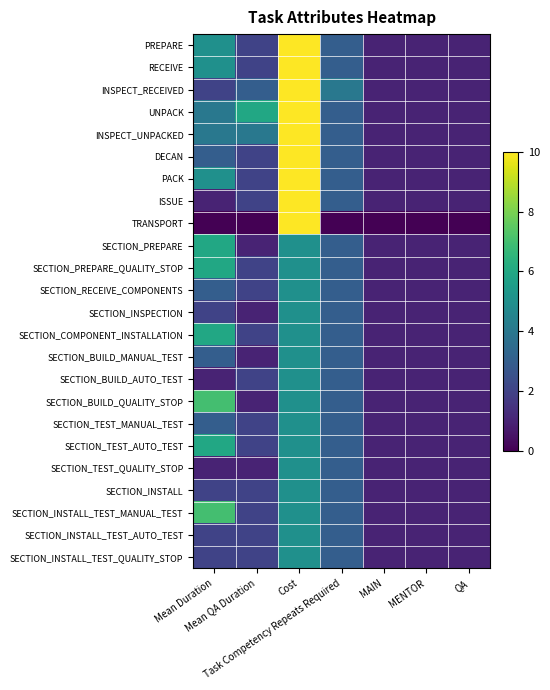

Which has a higher value, Mean QA Duration or QA?

Mean QA Duration